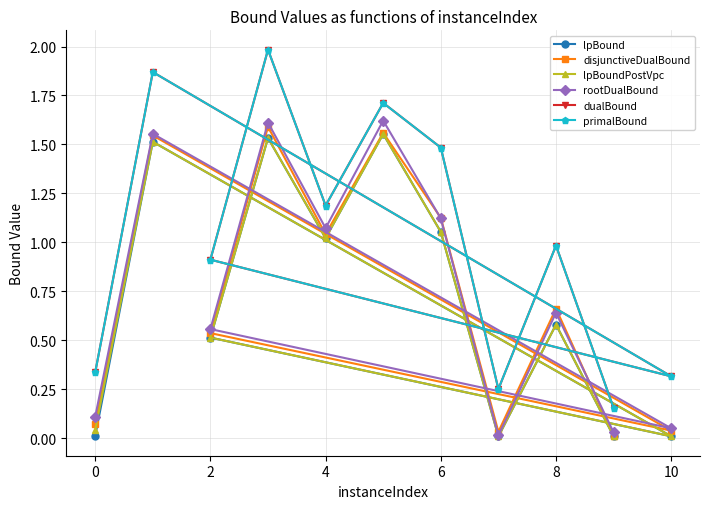

List the series in order of their peak value, lowest first.

lpBound, lpBoundPostVpc, disjunctiveDualBound, rootDualBound, dualBound, primalBound